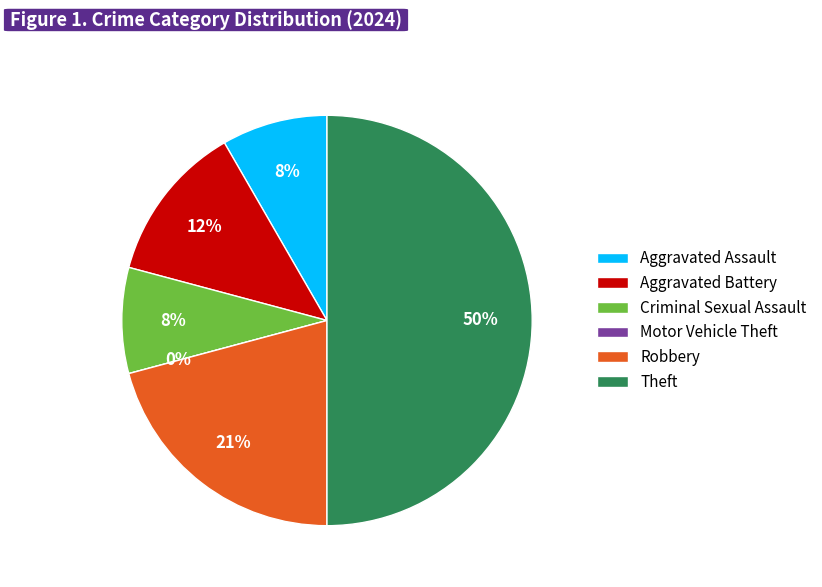

What is the largest slice in the pie chart?

Theft